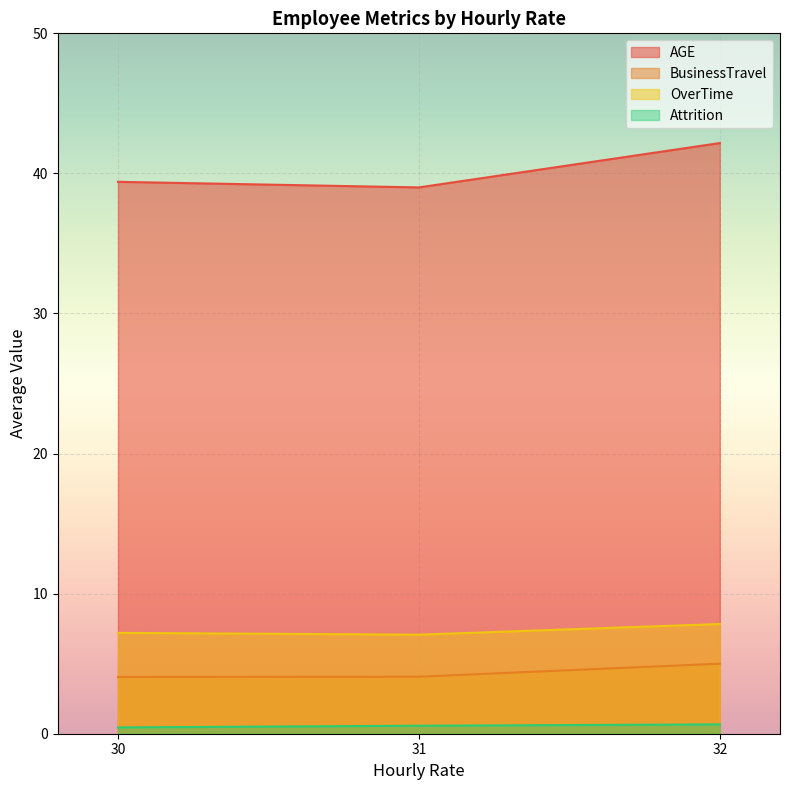

True or false: BusinessTravel has more than 2 points higher than both neighbors.

False